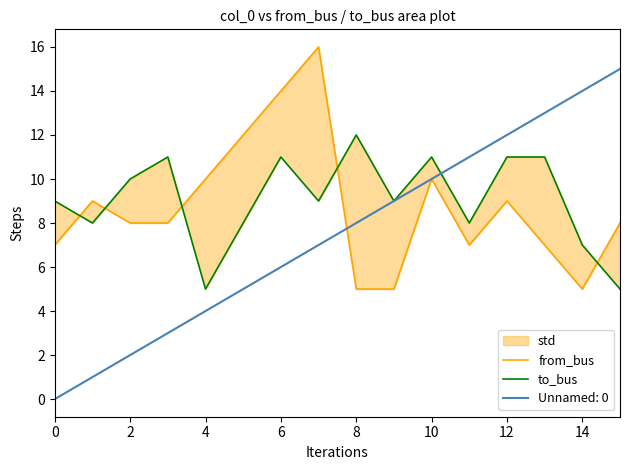

The value of Unnamed: 0 at 6 is 6. True or false?

True